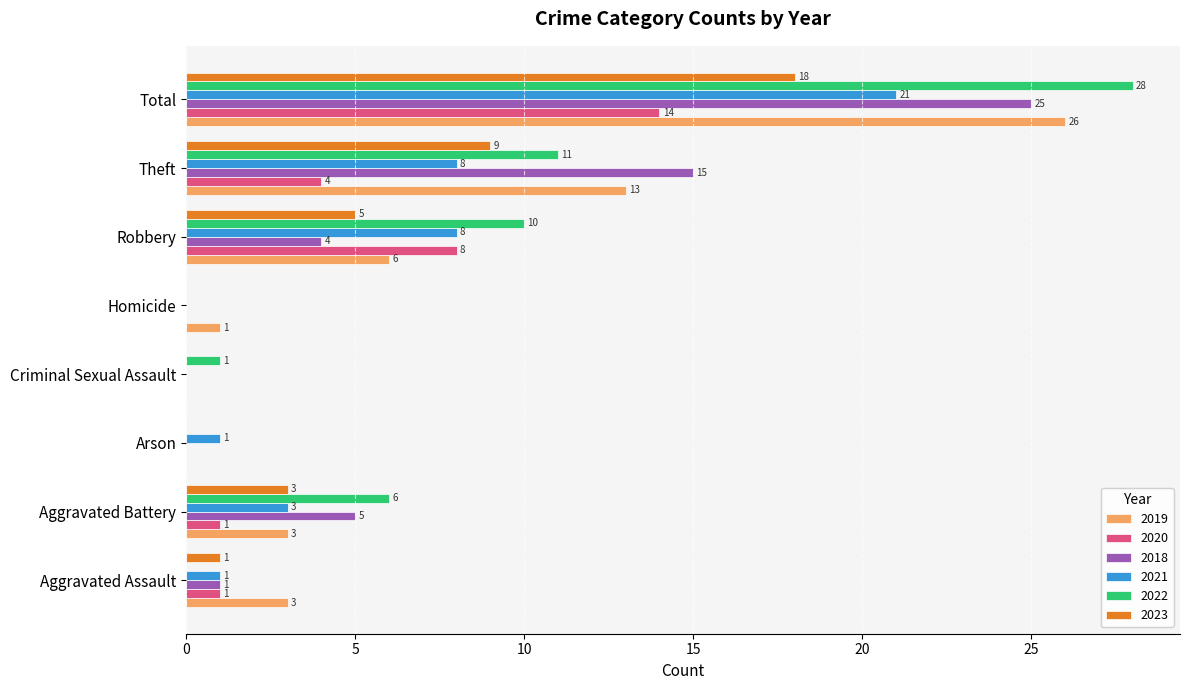

Is the value of 2023 at Arson greater than the value of 2018 at Aggravated Battery?

No